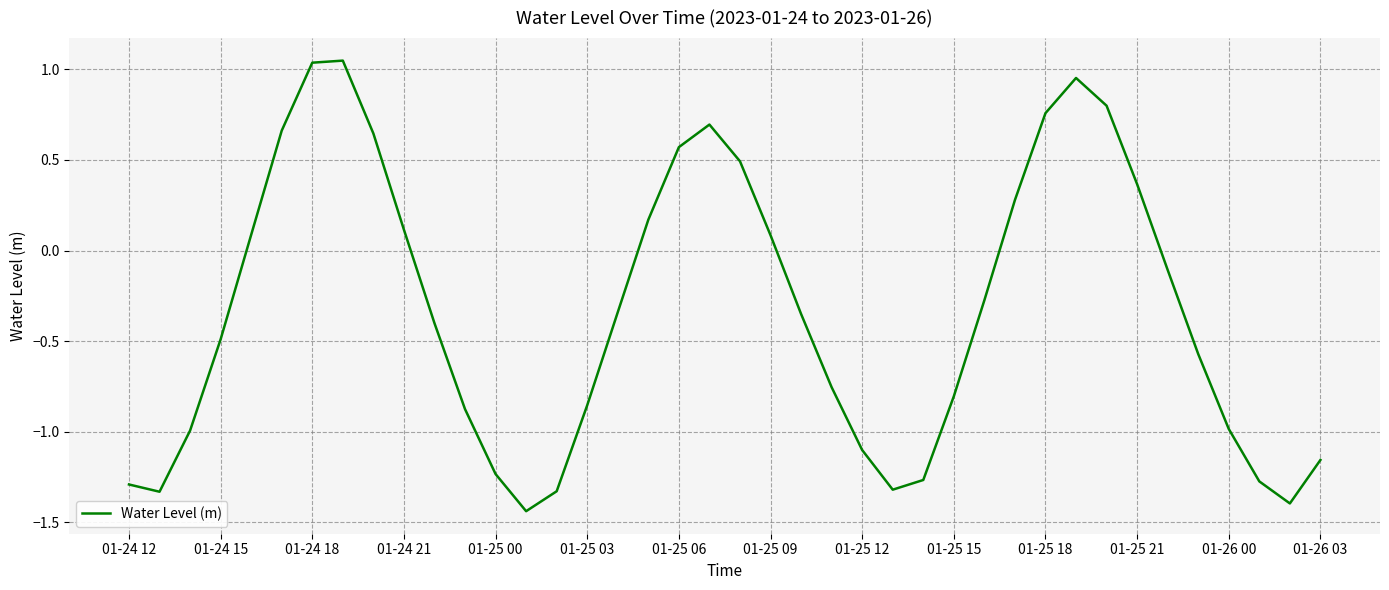

How many distinct data groups are displayed?

1